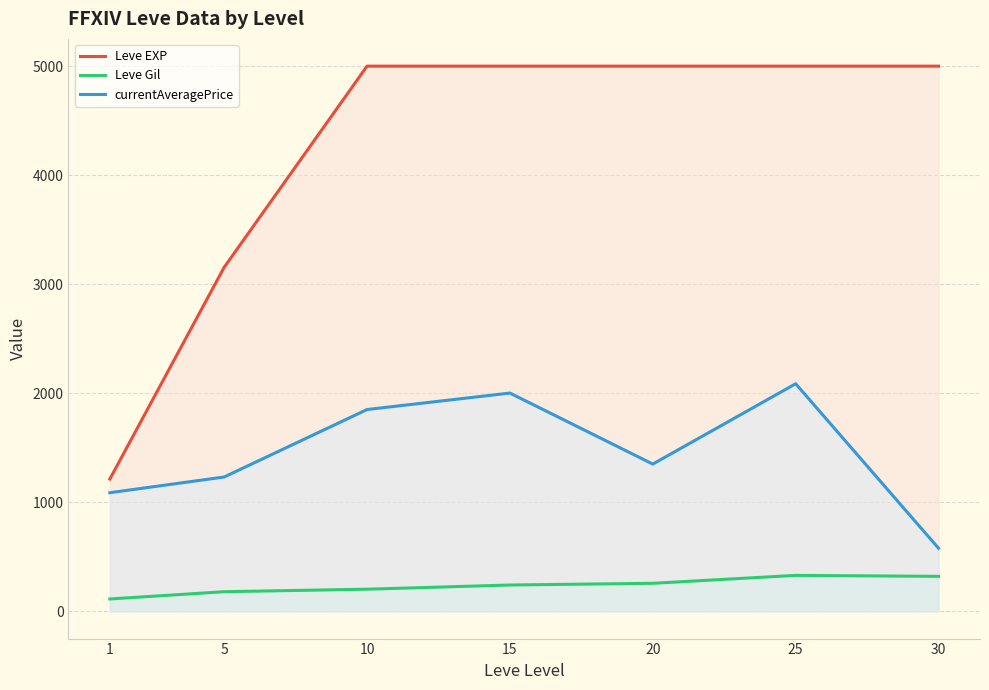

Which category has the highest value in the Leve EXP series?

10